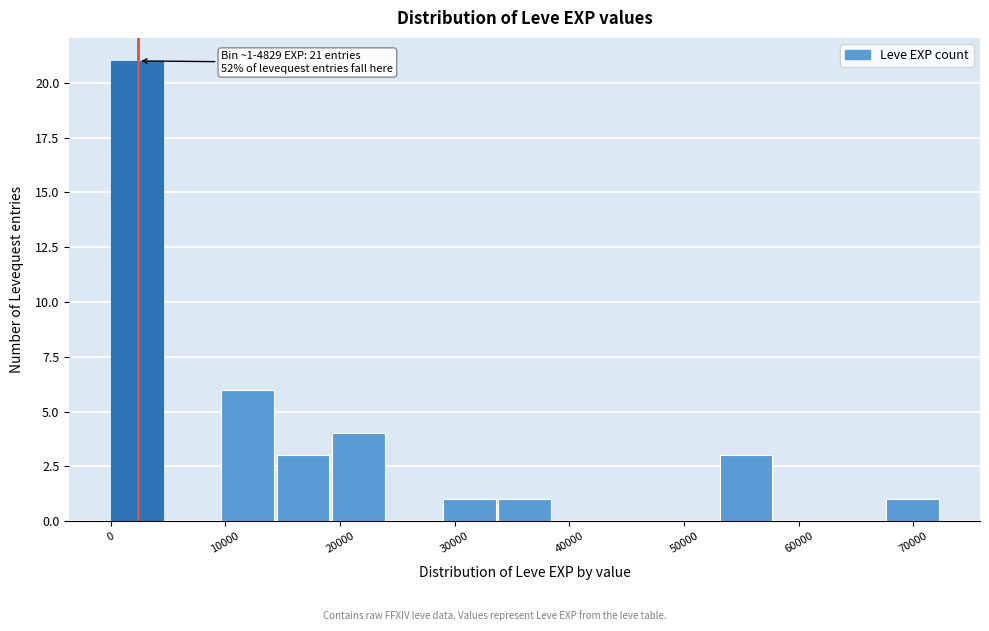

Which range on the x-axis has the tallest bar?

0 to 5000